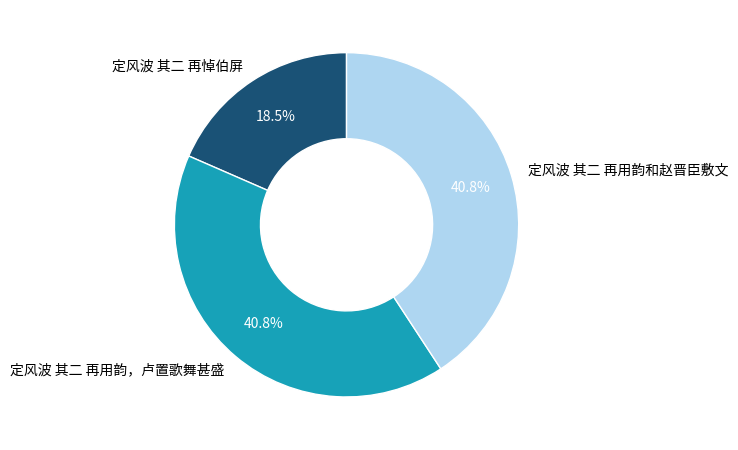

Count the number of slices in the pie.

3